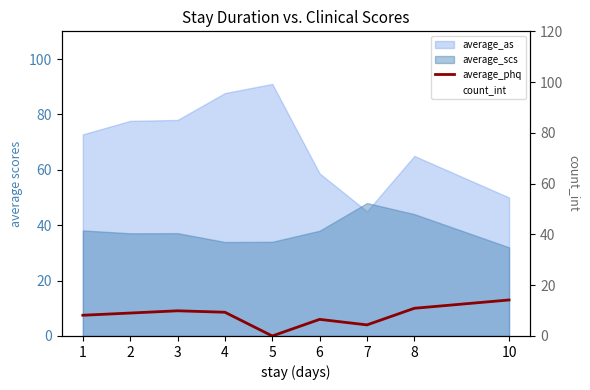

Reading left to right, transcribe all the data shown in this chart.

1=7.5	2=8.3	3=9.1	4=8.6	5=0.0	6=6.0	7=4.0	8=10.0	10=13.0